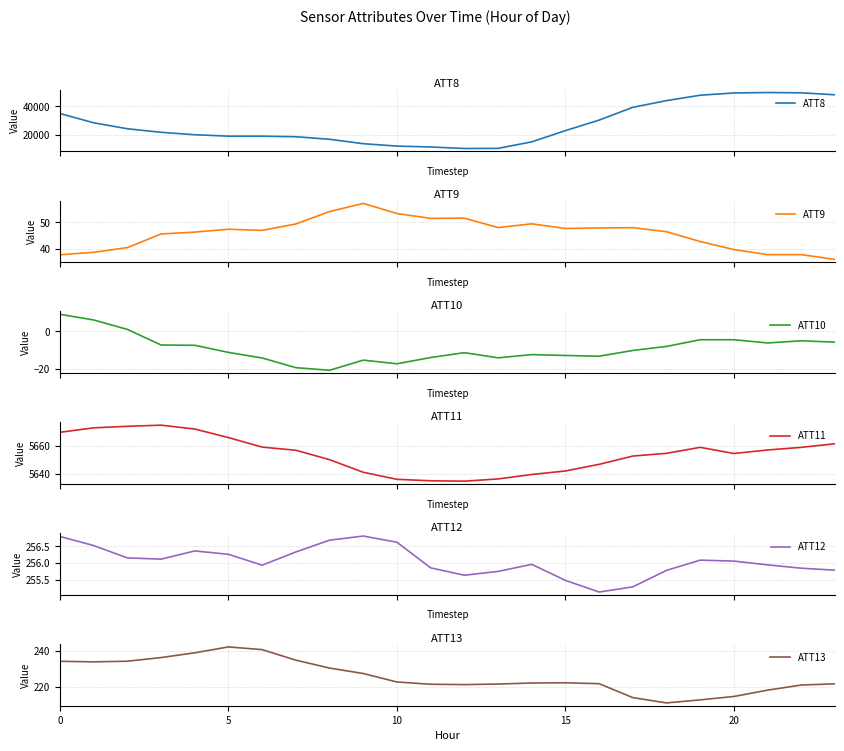

What is the label of the 15th point from the right?

9